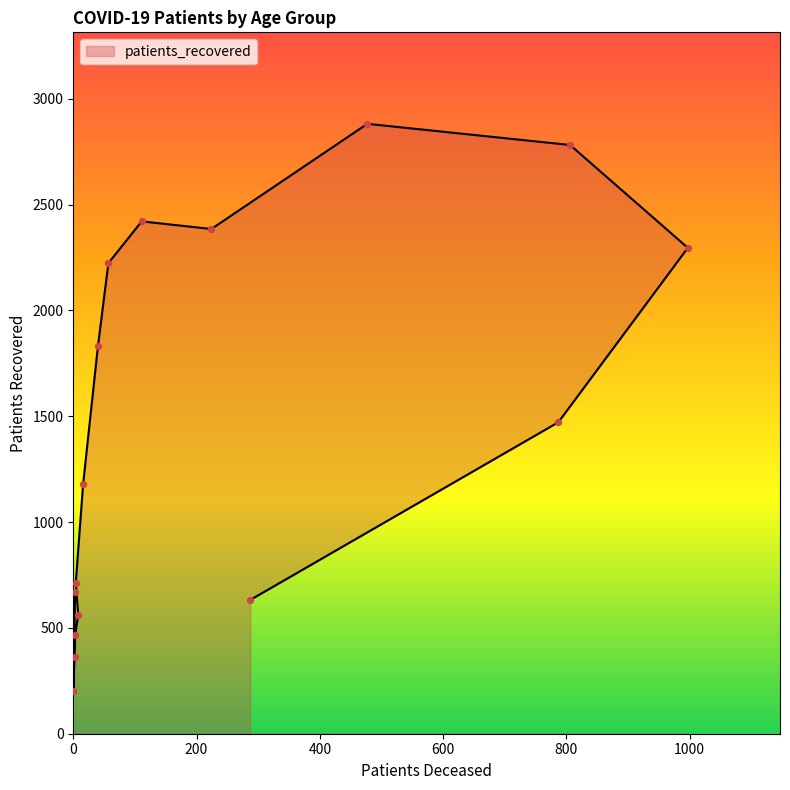

What is the change in value from 20 - 24 to 55 - 59?

+2024